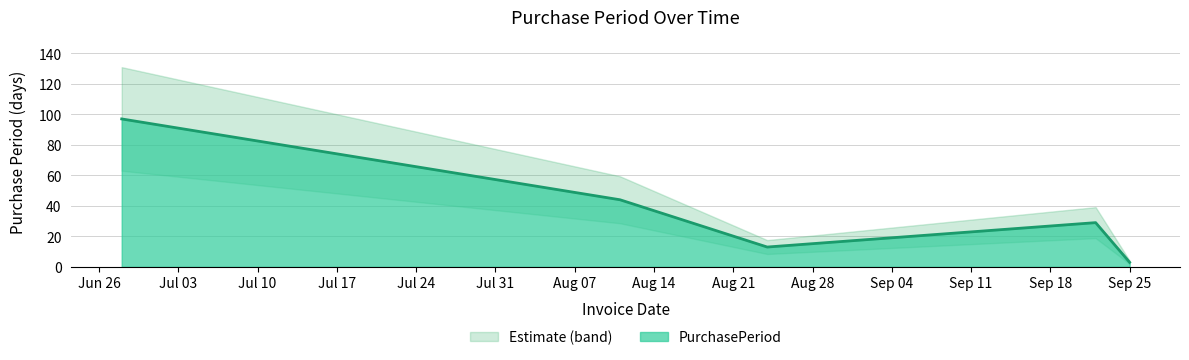

Where is the data nearest to the value 50?

2017-08-11